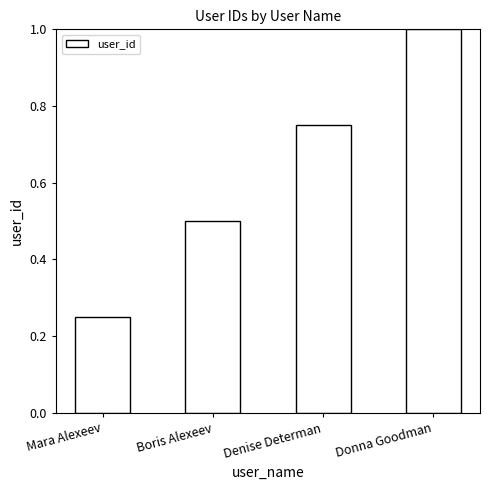

At which label is the value closest to 0?

Mara Alexeev